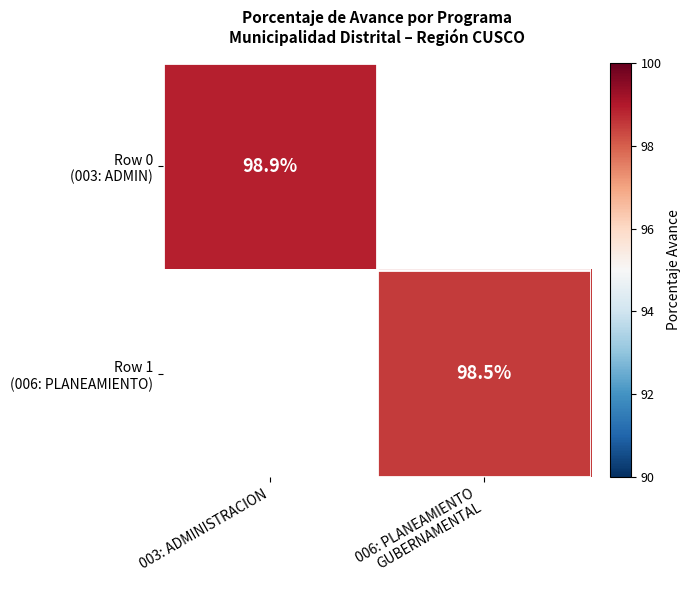

How many values in the Row 1 (006: PLANEAMIENTO) series exceed 98?

1